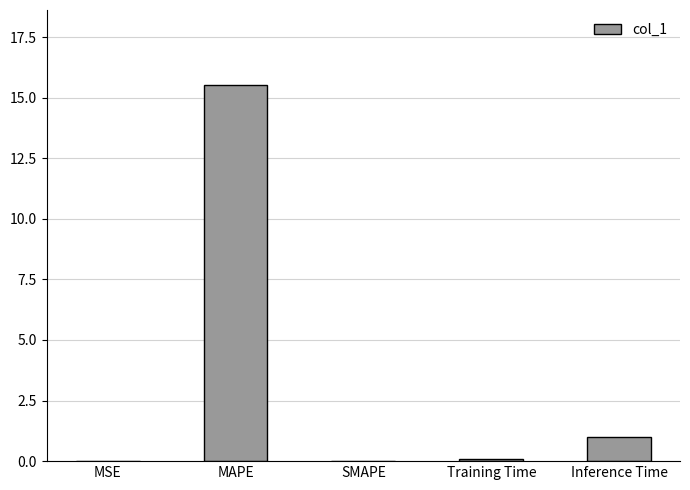

How many categories are shown in the chart?

5